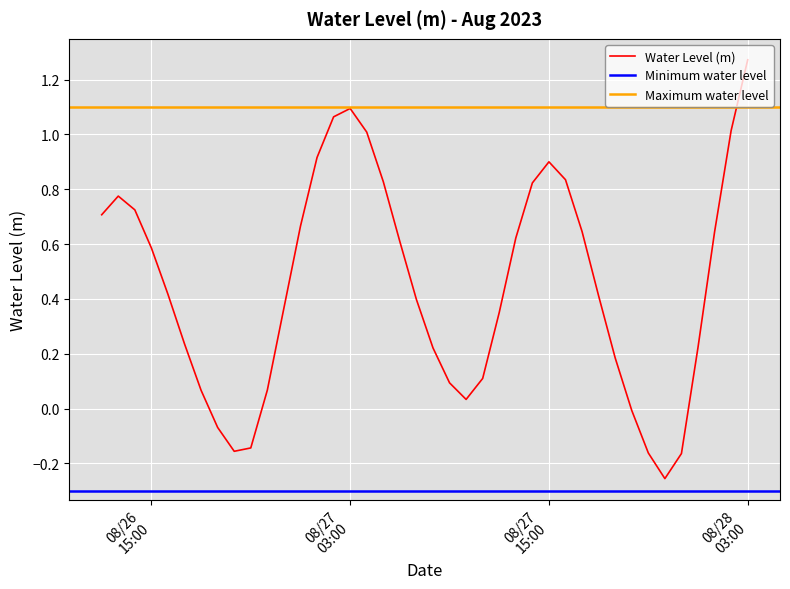

Rank the categories by value from lowest to highest.

2023-08-27 22:00:00, 2023-08-27 23:00:00, 2023-08-27 21:00:00, 2023-08-26 20:00:00, 2023-08-26 21:00:00, 2023-08-26 19:00:00, 2023-08-27 20:00:00, 2023-08-27 10:00:00, 2023-08-26 18:00:00, 2023-08-26 22:00:00, 2023-08-27 09:00:00, 2023-08-27 11:00:00, 2023-08-27 19:00:00, 2023-08-27 08:00:00, 2023-08-28 00:00:00, 2023-08-26 17:00:00, 2023-08-27 12:00:00, 2023-08-26 23:00:00, 2023-08-27 07:00:00, 2023-08-27 18:00:00, 2023-08-26 16:00:00, 2023-08-26 15:00:00, 2023-08-27 06:00:00, 2023-08-27 13:00:00, 2023-08-28 01:00:00, 2023-08-27 17:00:00, 2023-08-27 00:00:00, 2023-08-26 12:00:00, 2023-08-26 14:00:00, 2023-08-26 13:00:00, 2023-08-27 14:00:00, 2023-08-27 05:00:00, 2023-08-27 16:00:00, 2023-08-27 15:00:00, 2023-08-27 01:00:00, 2023-08-27 04:00:00, 2023-08-28 02:00:00, 2023-08-27 02:00:00, 2023-08-27 03:00:00, 2023-08-28 03:00:00